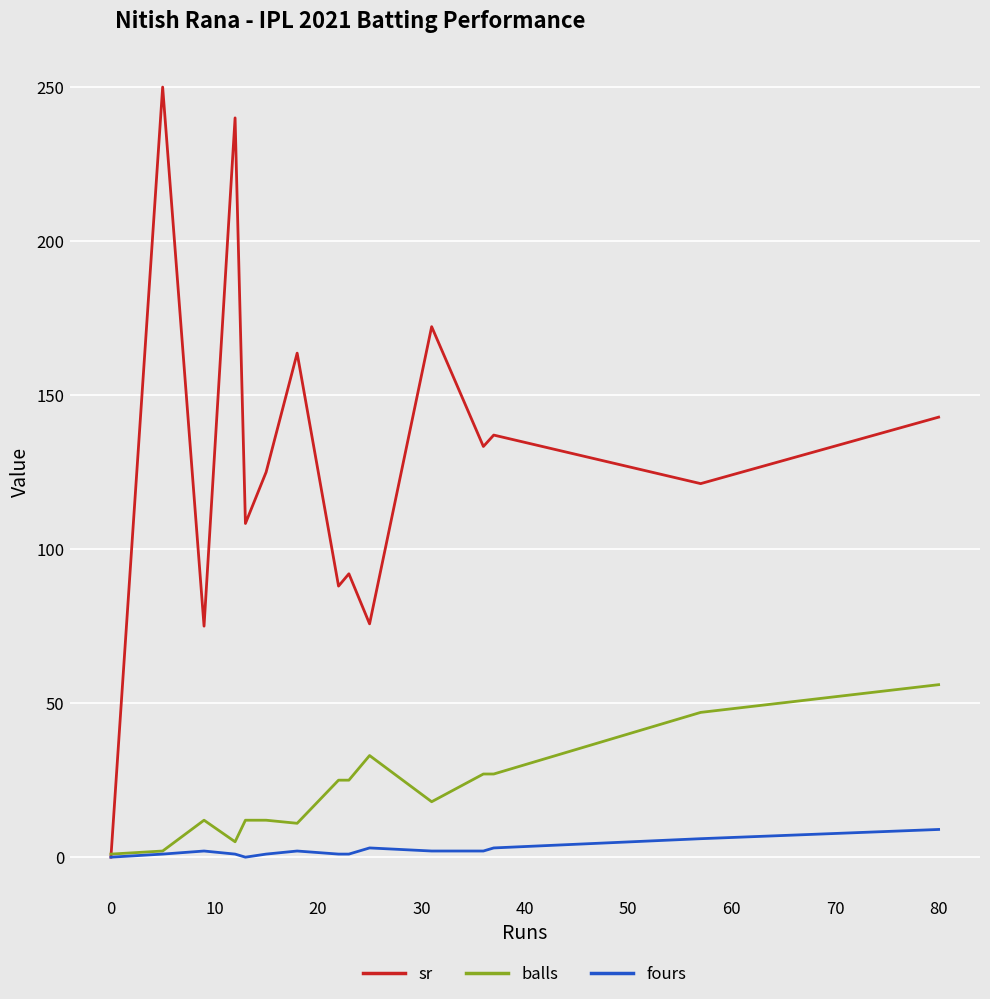

Rank the series at 80 from lowest to highest value.

fours, balls, sr